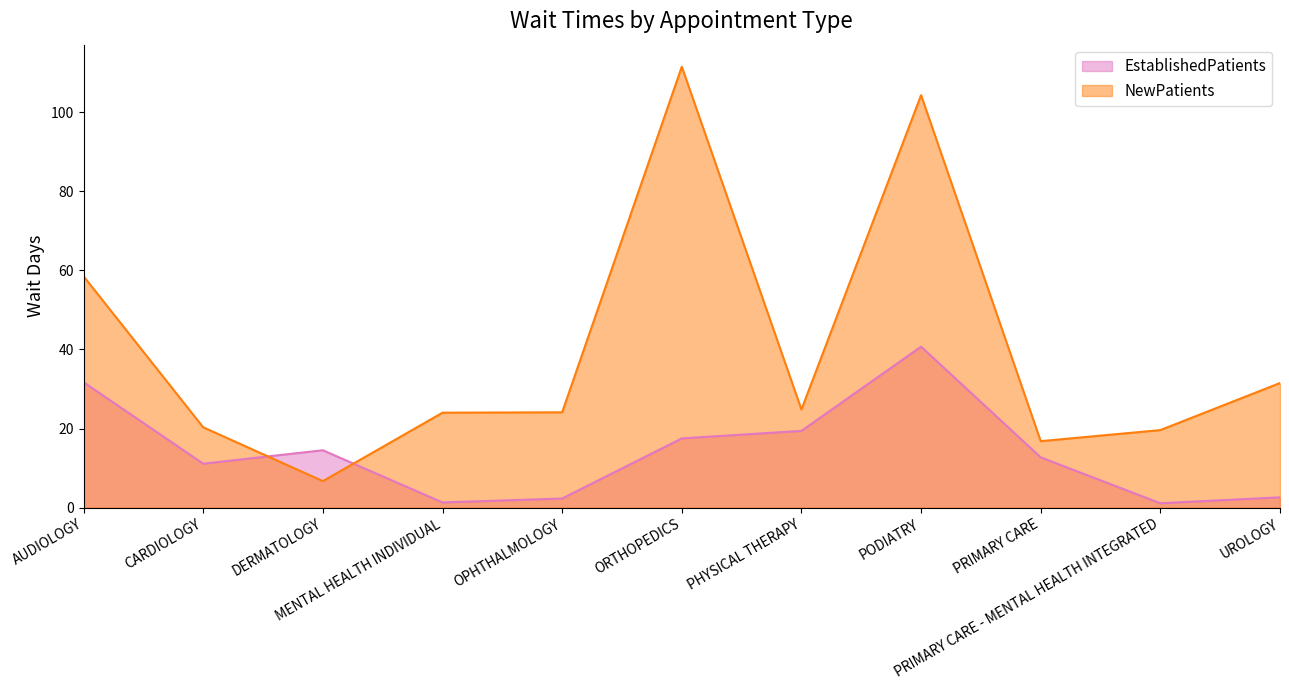

Reading left to right, list all the values displayed in this chart.

EstablishedPatients: AUDIOLOGY=31.7	CARDIOLOGY=11.1	DERMATOLOGY=14.5	MENTAL HEALTH INDIVIDUAL=1.3	OPHTHALMOLOGY=2.3	ORTHOPEDICS=17.5	PHYSICAL THERAPY=19.4	PODIATRY=40.7	PRIMARY CARE=12.7	PRIMARY CARE - MENTAL HEALTH INTEGRATED=1.1	UROLOGY=2.6
NewPatients: AUDIOLOGY=58.5	CARDIOLOGY=20.3	DERMATOLOGY=6.7	MENTAL HEALTH INDIVIDUAL=24.0	OPHTHALMOLOGY=24.1	ORTHOPEDICS=111.5	PHYSICAL THERAPY=24.8	PODIATRY=104.3	PRIMARY CARE=16.8	PRIMARY CARE - MENTAL HEALTH INTEGRATED=19.6	UROLOGY=31.5